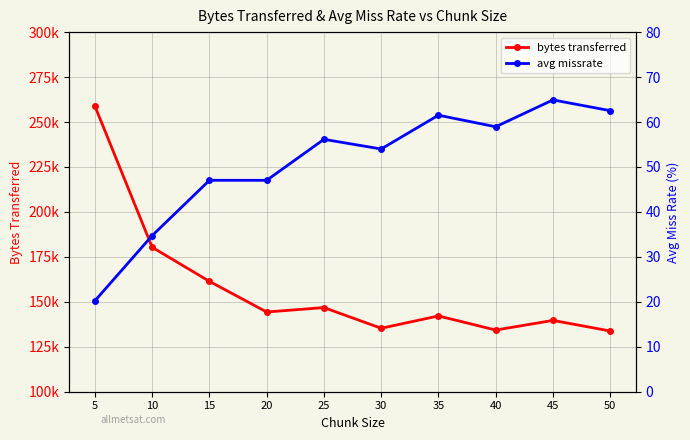

At 30, list the series in order from smallest to largest.

avg missrate, bytes transferred